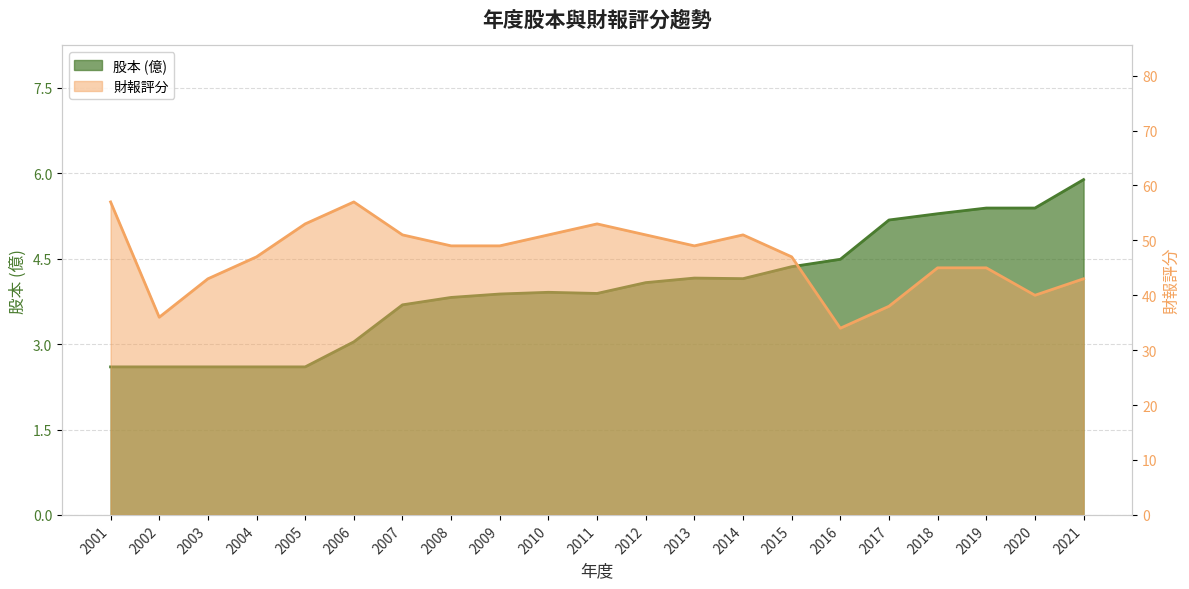

At which category is the sum across all series the highest?

2006